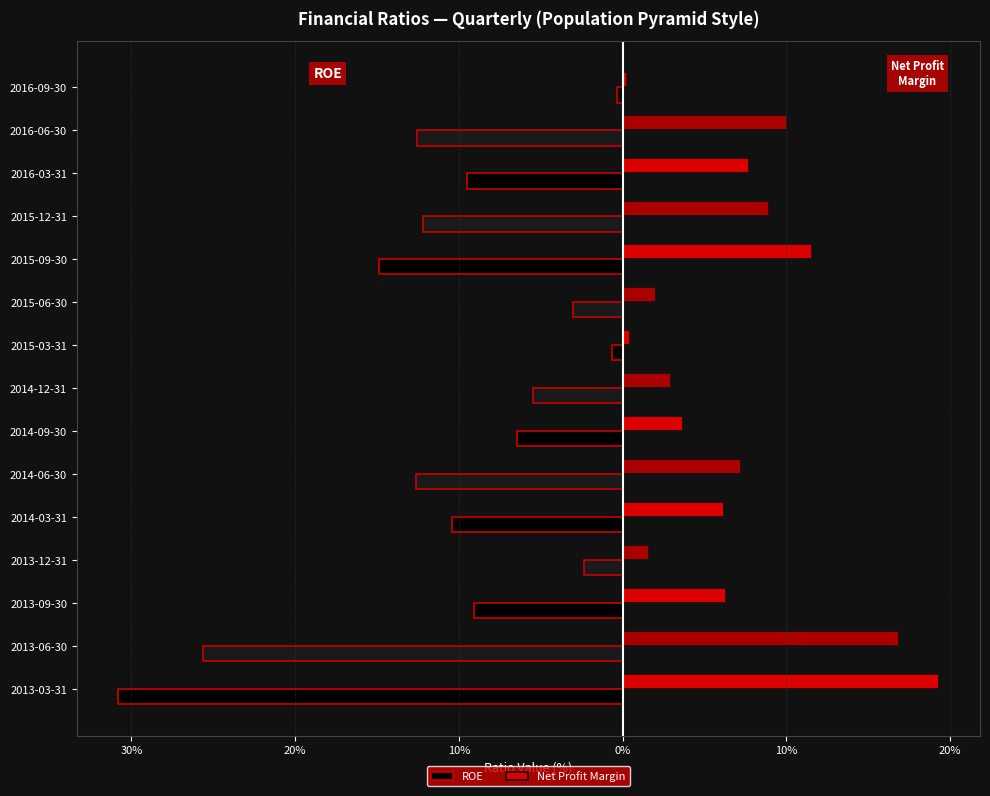

What are all the series names shown in the legend?

ROE, Net Profit Margin